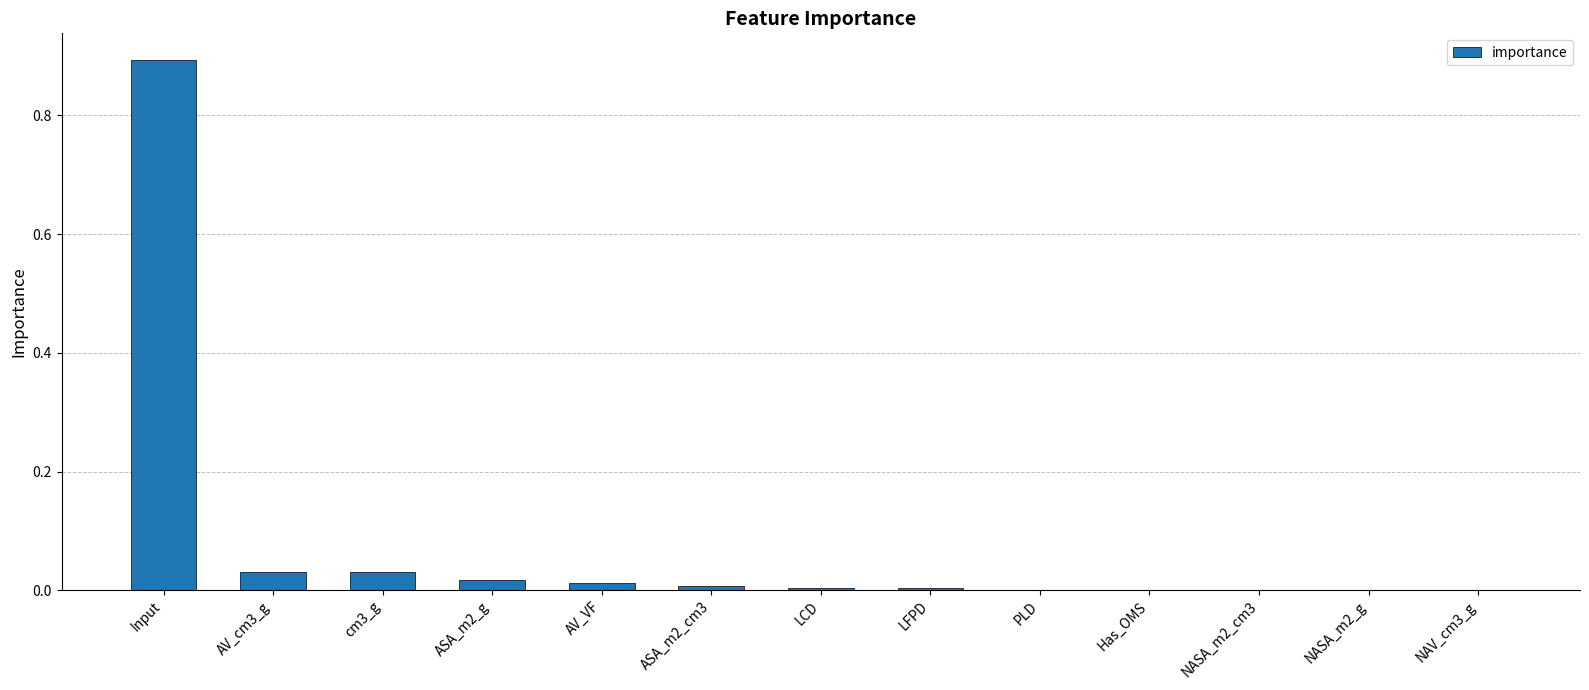

What is the sum of all values?

1.0